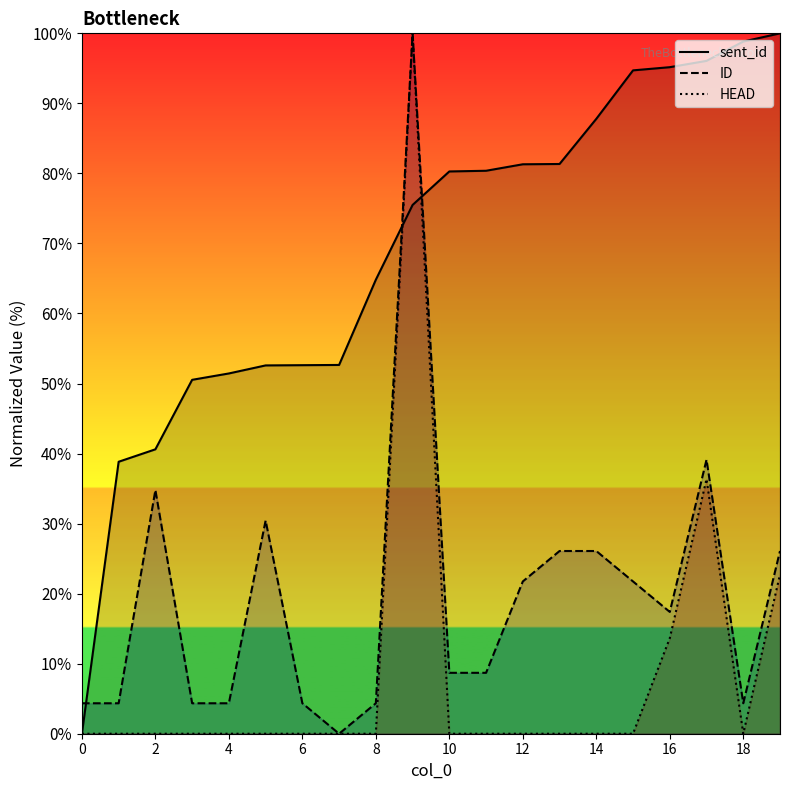

Where is sent_id nearest to the value 50?

3